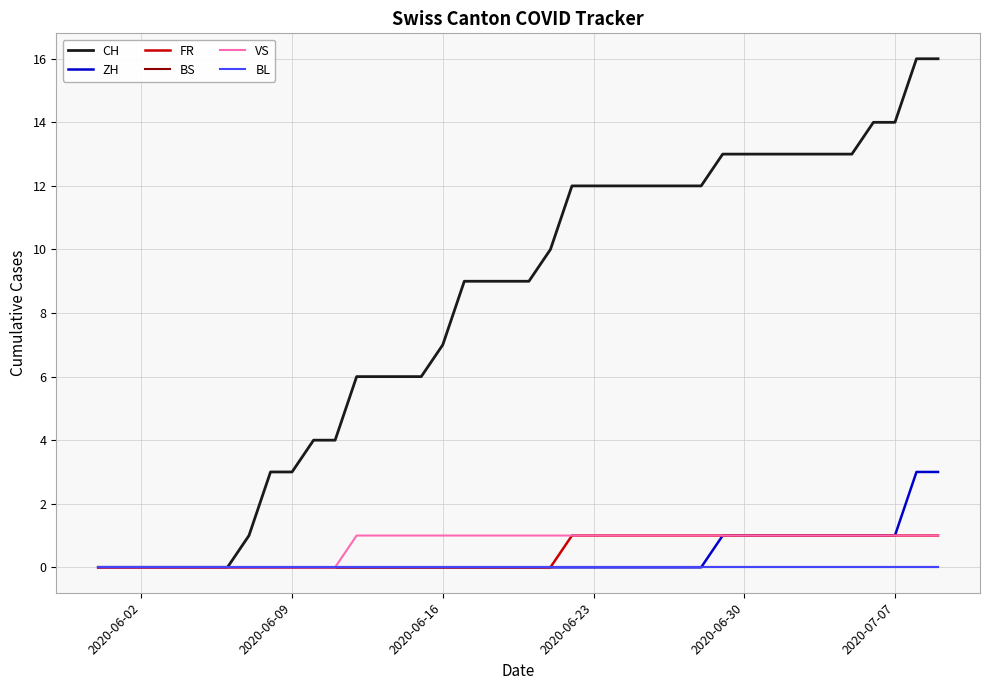

Is this an area chart (filled region under the line)?

No